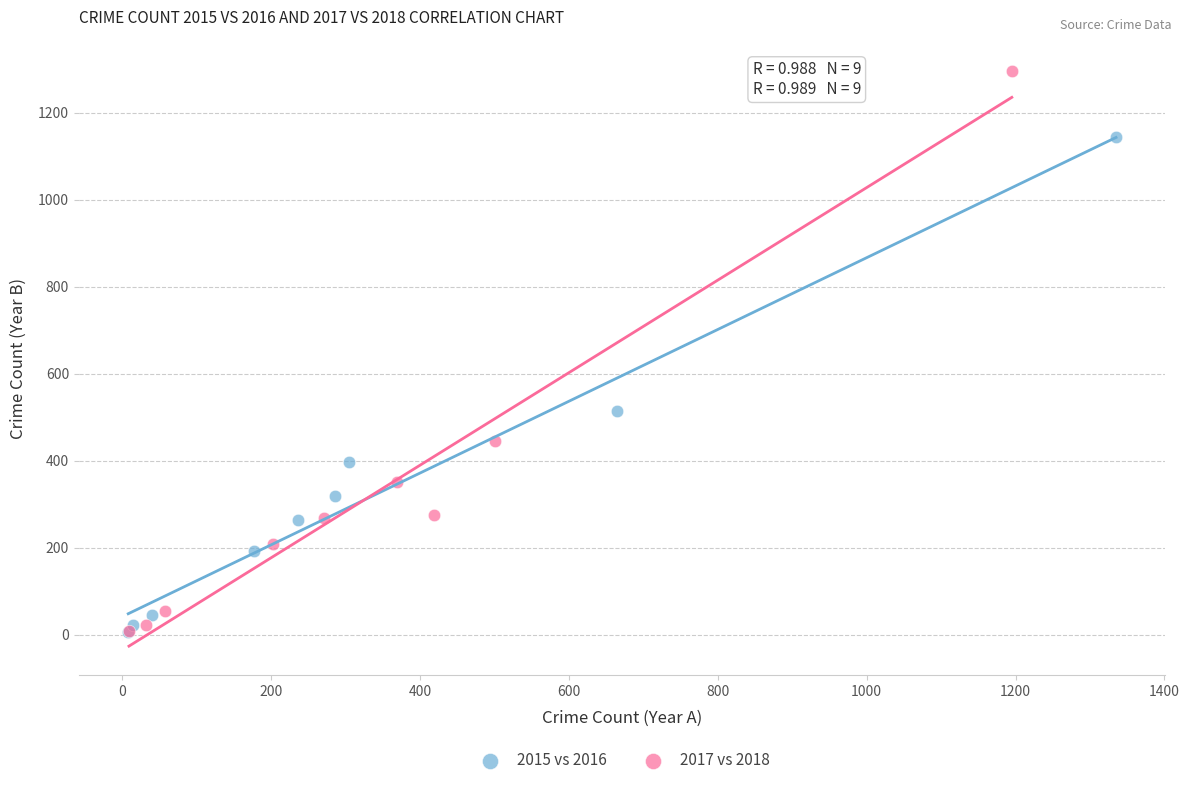

Which series reaches the maximum Y coordinate?

2017 vs 2018